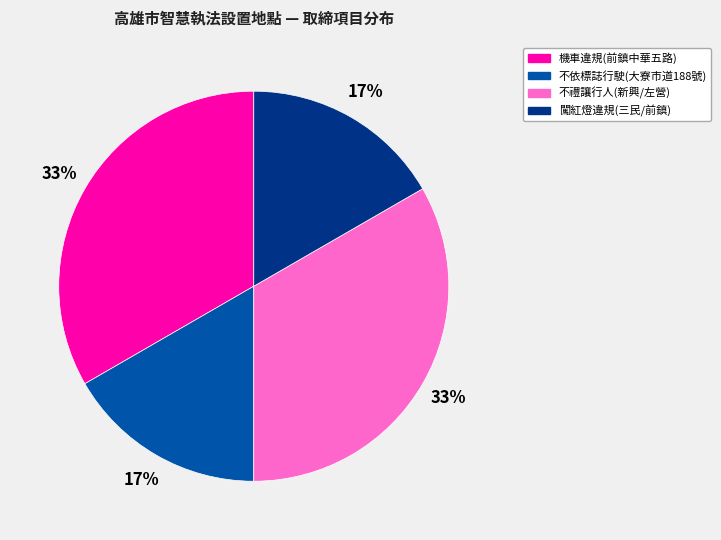

The 闖紅燈違規(三民/前鎮) slice represents 17% of the pie. True or false?

True